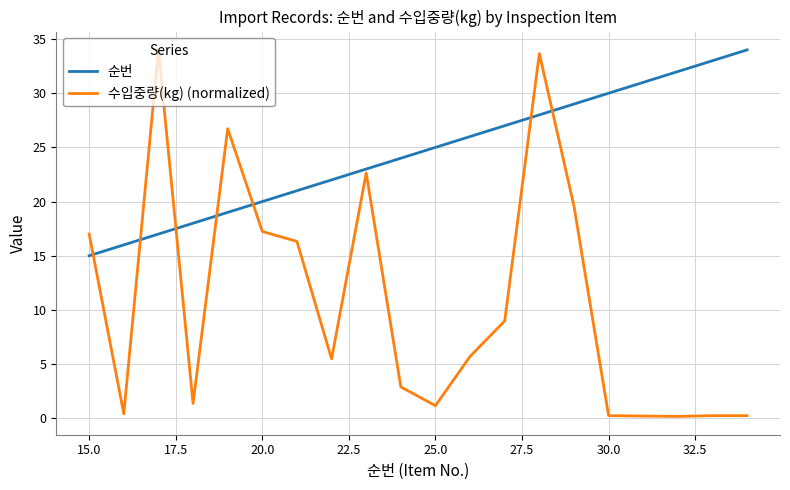

List the series in order of their overall mean, highest first.

순번, 수입중량(kg) (normalized)